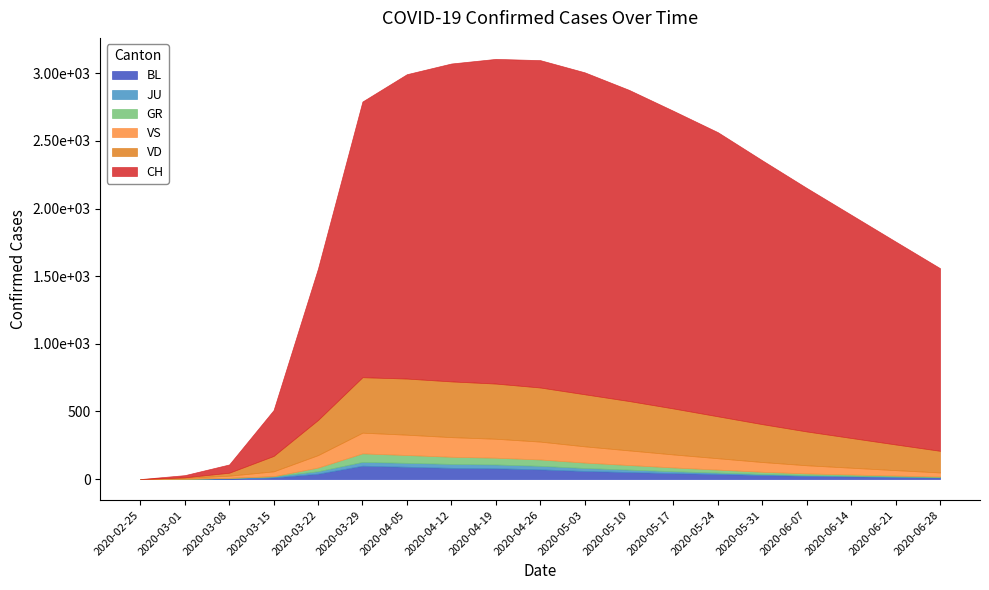

Reading left to right, extract all data points from this chart.

BL: 2020-02-25=0	2020-03-01=1	2020-03-08=4	2020-03-15=12	2020-03-22=40	2020-03-29=99	2020-04-05=91	2020-04-12=83	2020-04-19=80	2020-04-26=72	2020-05-03=60	2020-05-10=52	2020-05-17=44	2020-05-24=38	2020-05-31=30	2020-06-07=24	2020-06-14=20	2020-06-21=16	2020-06-28=12
JU: 2020-02-25=0	2020-03-01=1	2020-03-08=5	2020-03-15=9	2020-03-22=18	2020-03-29=28	2020-04-05=29	2020-04-12=29	2020-04-19=28	2020-04-26=26	2020-05-03=22	2020-05-10=18	2020-05-17=14	2020-05-24=10	2020-05-31=8	2020-06-07=6	2020-06-14=5	2020-06-21=4	2020-06-28=3
GR: 2020-02-25=0	2020-03-01=0	2020-03-08=0	2020-03-15=0	2020-03-22=27	2020-03-29=63	2020-04-05=58	2020-04-12=53	2020-04-19=50	2020-04-26=47	2020-05-03=40	2020-05-10=34	2020-05-17=28	2020-05-24=22	2020-05-31=16	2020-06-07=12	2020-06-14=9	2020-06-21=6	2020-06-28=4
VS: 2020-02-25=0	2020-03-01=7	2020-03-08=16	2020-03-15=36	2020-03-22=92	2020-03-29=153	2020-04-05=150	2020-04-12=145	2020-04-19=140	2020-04-26=132	2020-05-03=120	2020-05-10=108	2020-05-17=96	2020-05-24=84	2020-05-31=72	2020-06-07=60	2020-06-14=50	2020-06-21=40	2020-06-28=30
VD: 2020-02-25=0	2020-03-01=4	2020-03-08=22	2020-03-15=114	2020-03-22=260	2020-03-29=410	2020-04-05=415	2020-04-12=412	2020-04-19=408	2020-04-26=400	2020-05-03=385	2020-05-10=365	2020-05-17=340	2020-05-24=310	2020-05-31=280	2020-06-07=250	2020-06-14=220	2020-06-21=190	2020-06-28=160
CH: 2020-02-25=0	2020-03-01=16	2020-03-08=61	2020-03-15=339	2020-03-22=1120	2020-03-29=2038	2020-04-05=2250	2020-04-12=2350	2020-04-19=2400	2020-04-26=2420	2020-05-03=2380	2020-05-10=2300	2020-05-17=2200	2020-05-24=2100	2020-05-31=1950	2020-06-07=1800	2020-06-14=1650	2020-06-21=1500	2020-06-28=1350